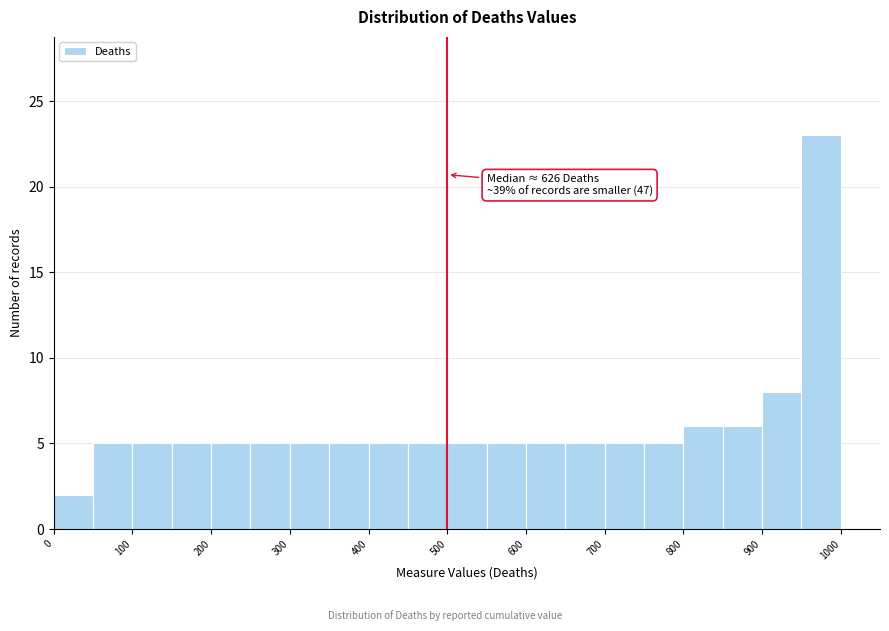

Over which range of the x-axis is the bar tallest?

950 to 1000